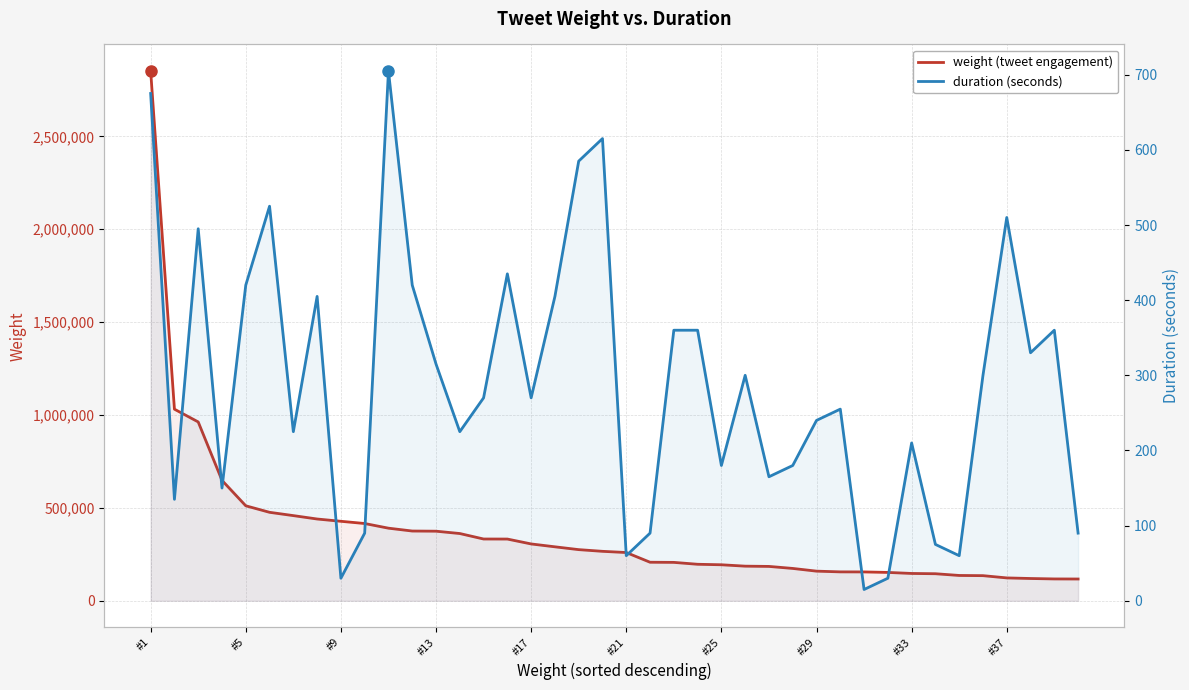

True or false: duration (seconds) and weight (tweet engagement) intersect in this chart.

False